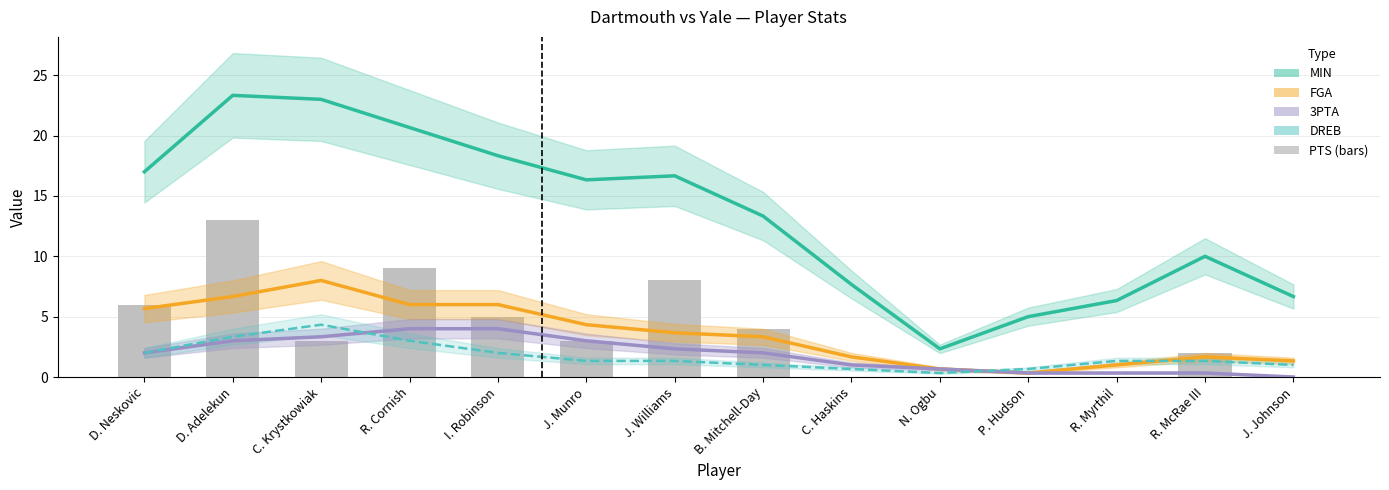

How many data points in DREB are above 1?

9